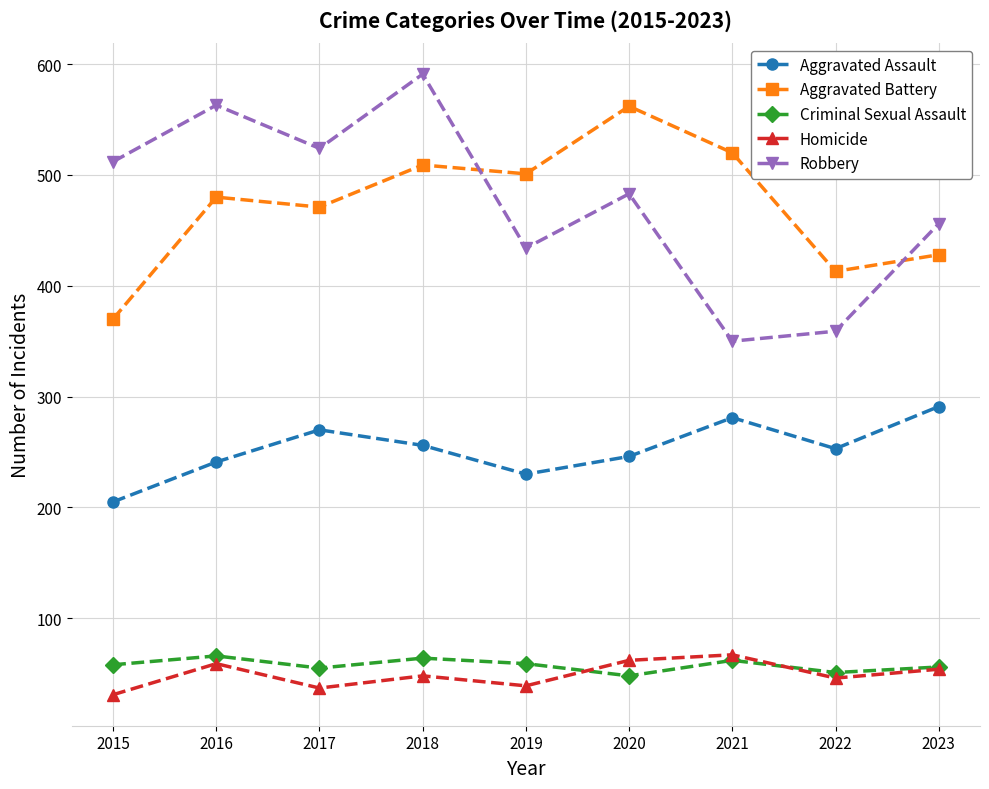

What is the total value across all series at 2020?

1401